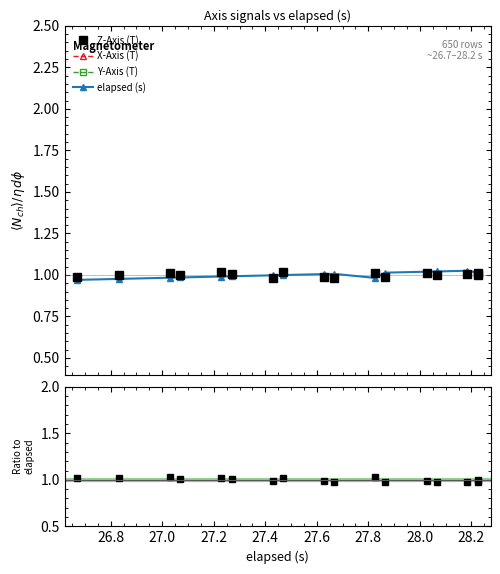

Is it true that Z-Axis (T) equals 1.6 at 14?

False